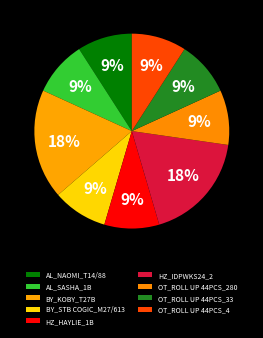

How many segments does this pie chart have?

9